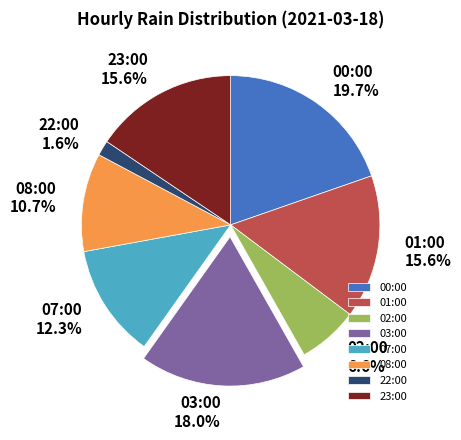

Is it true that 02:00 is 7% of the pie?

True